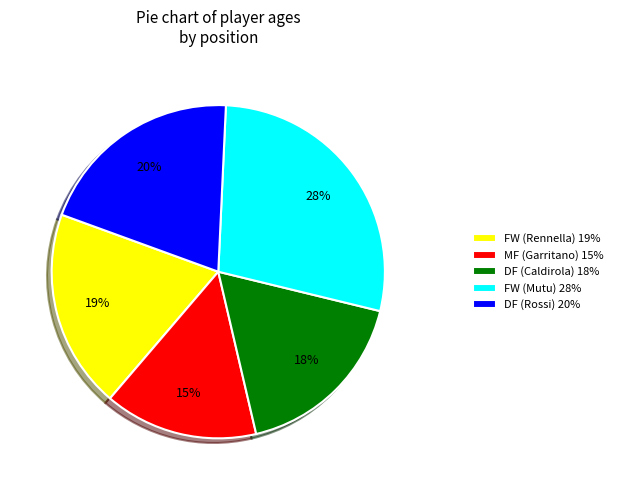

To the nearest percent, what portion does FW (Rennella) represent?

19%